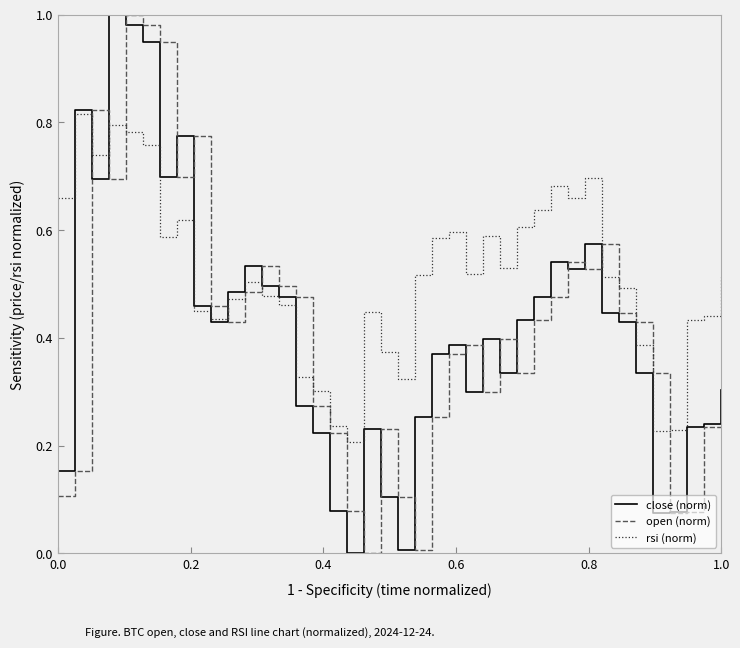

True or false: open (norm) and rsi (norm) cross at least once.

True